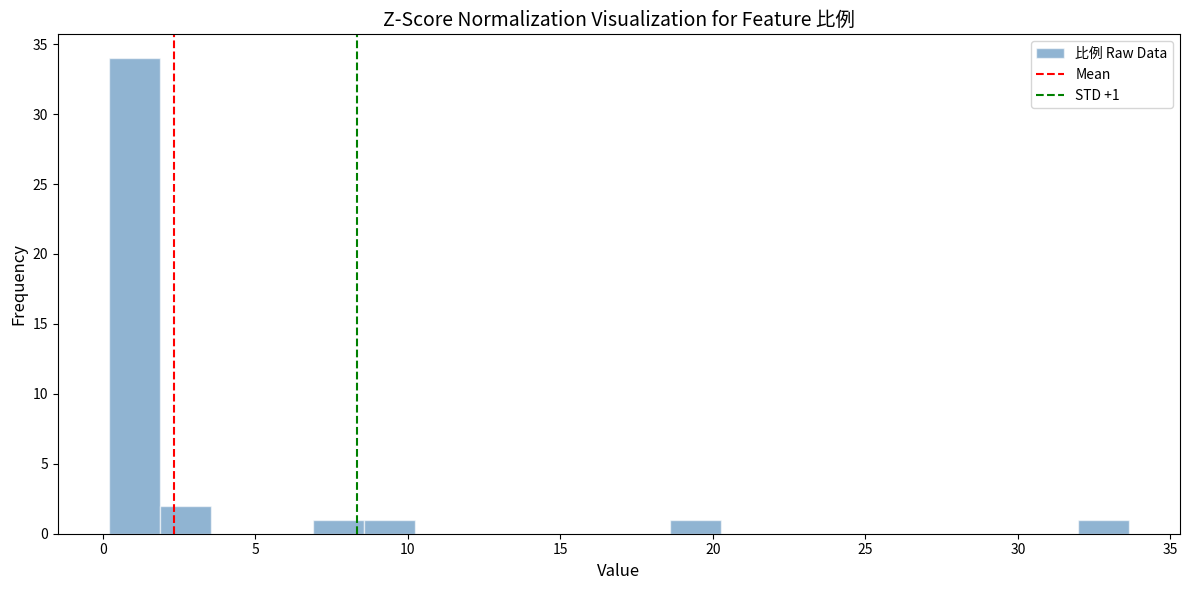

Around what value on the x-axis is the tallest bar? Give the approximate position of its centre, as read against the axis.

1.0